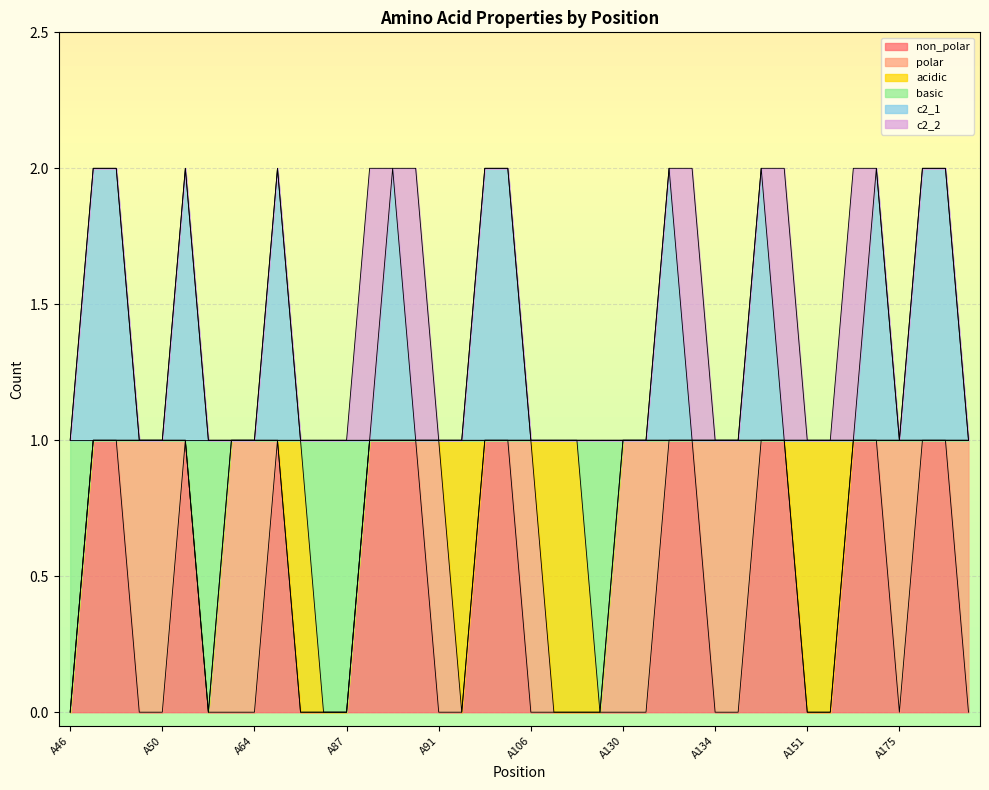

Where is non_polar nearest to the value 0?

A46